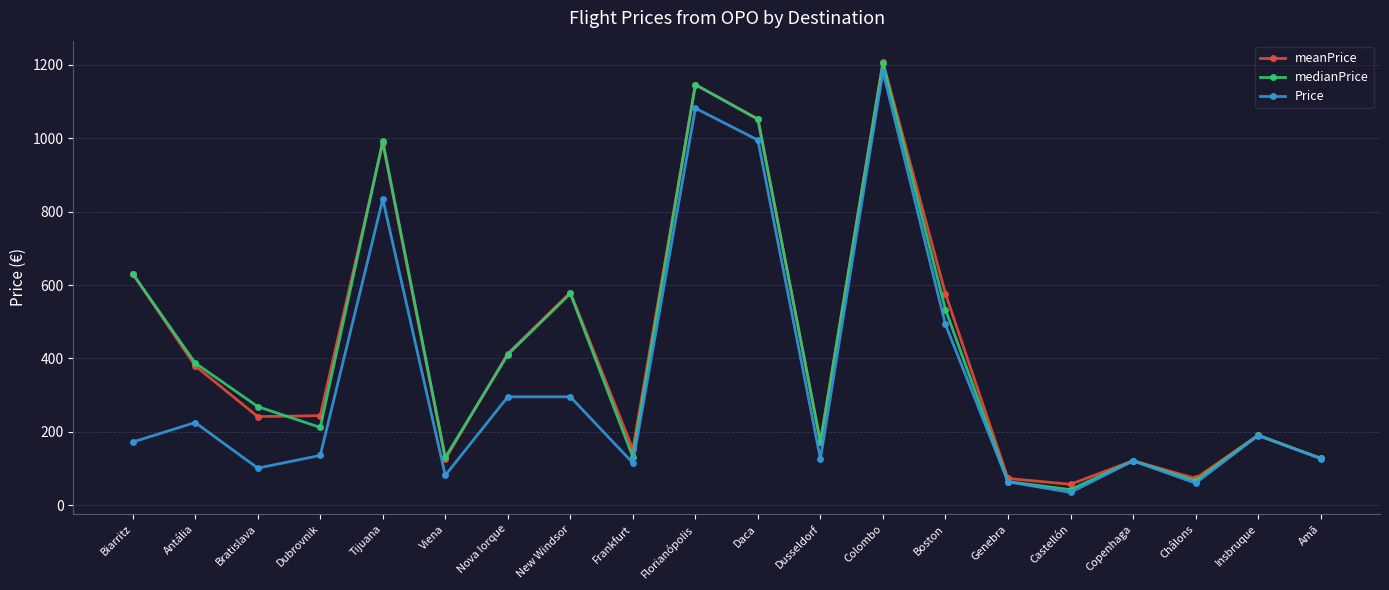

What is the maximum value shown in the chart?

1206.4